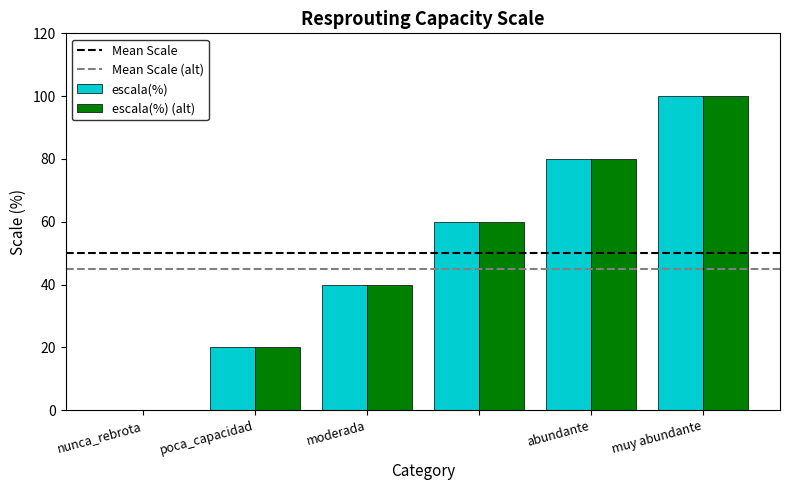

What is the sum of all escala(%) (alt) values?

300